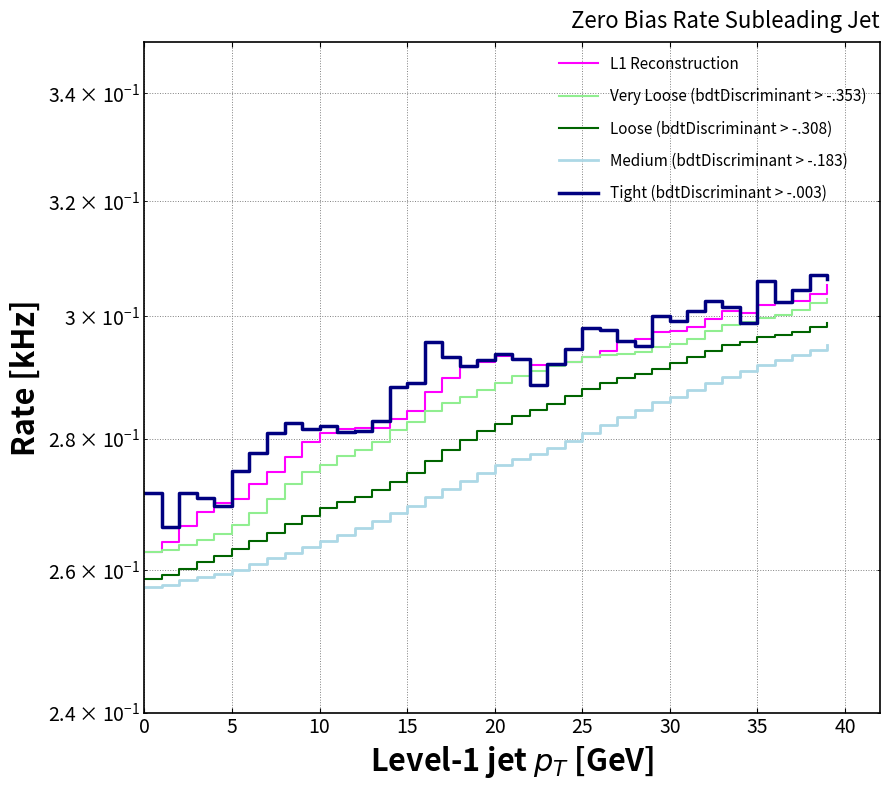

Count the L1 Reconstruction values in the range 0 to 1.

40